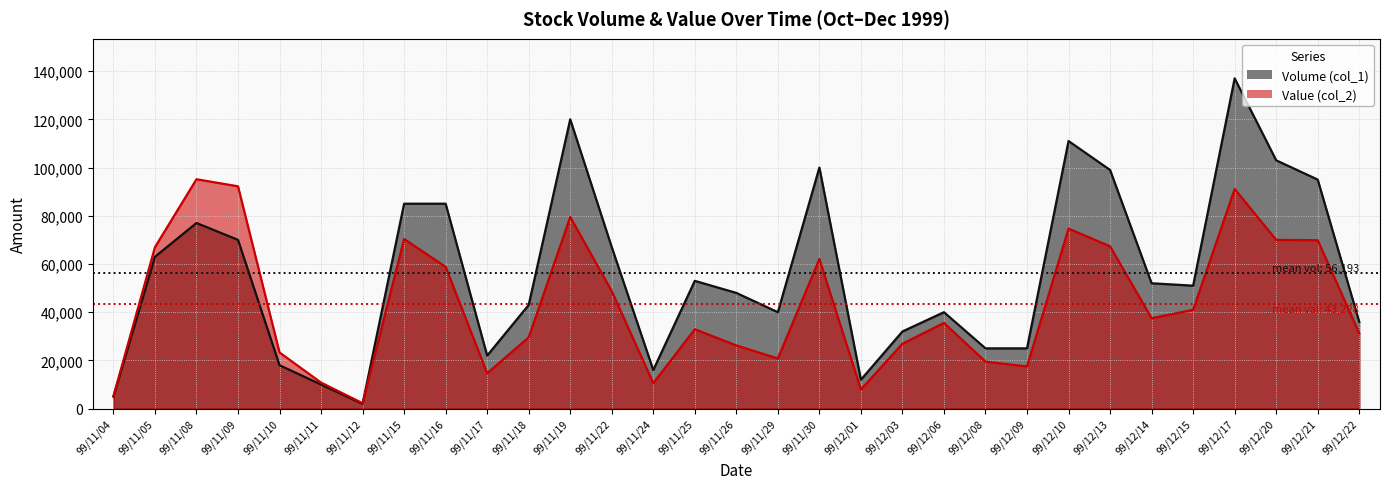

Rank the series at 99/12/13 from highest to lowest value.

Volume (col_1), Value (col_2)